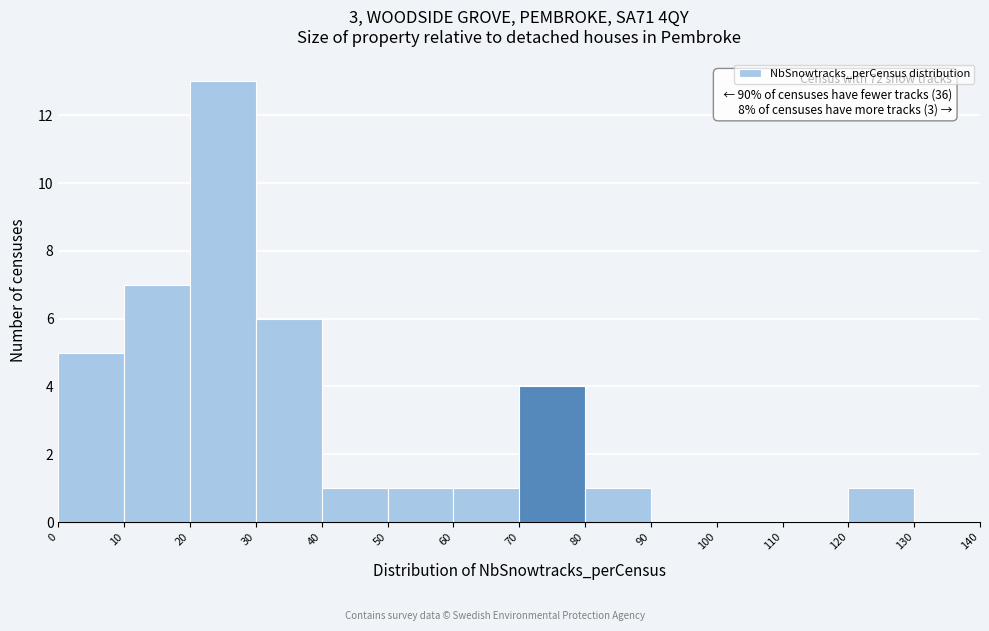

Which range on the x-axis has the tallest bar?

20 to 30